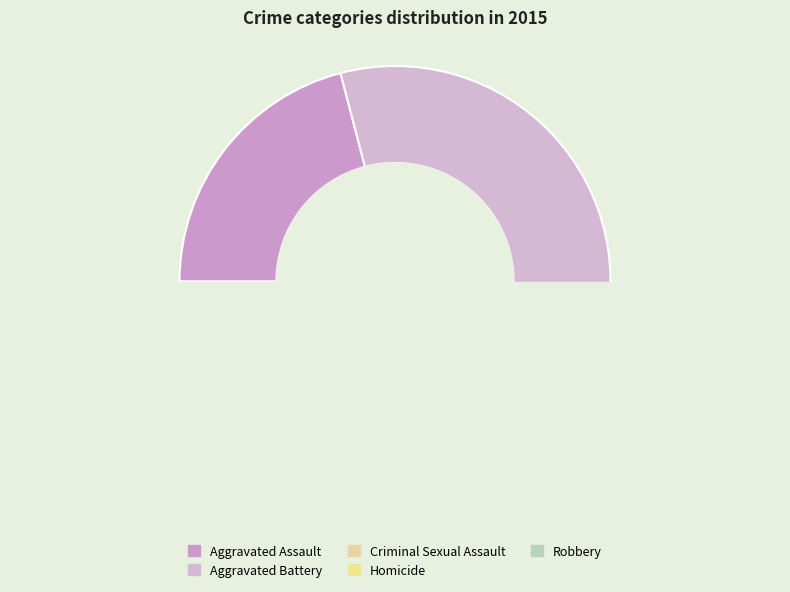

True or false: Aggravated Battery accounts for 42% of the total.

False